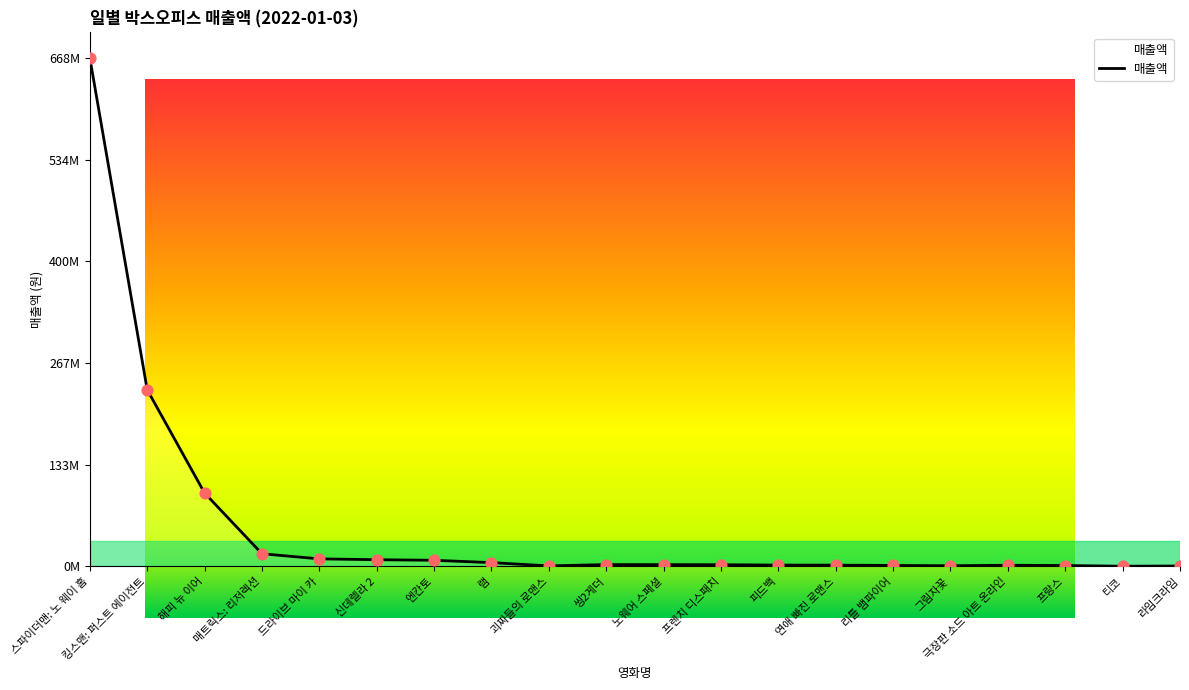

Approximately how many times larger is the value at 엔칸토 compared to 피드백?

4.5